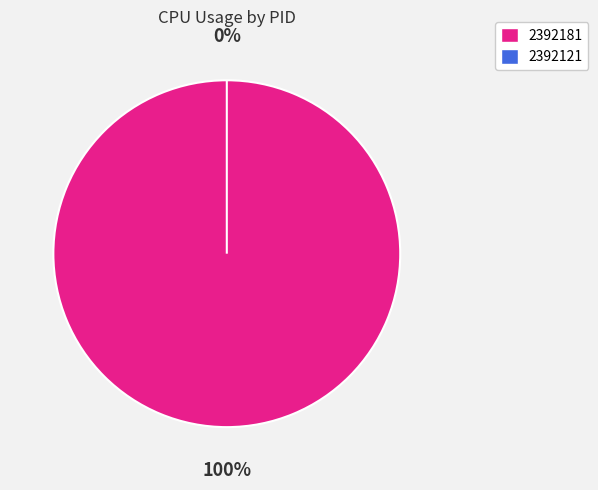

What percentage is the 2392181 slice, to the nearest percent?

100%